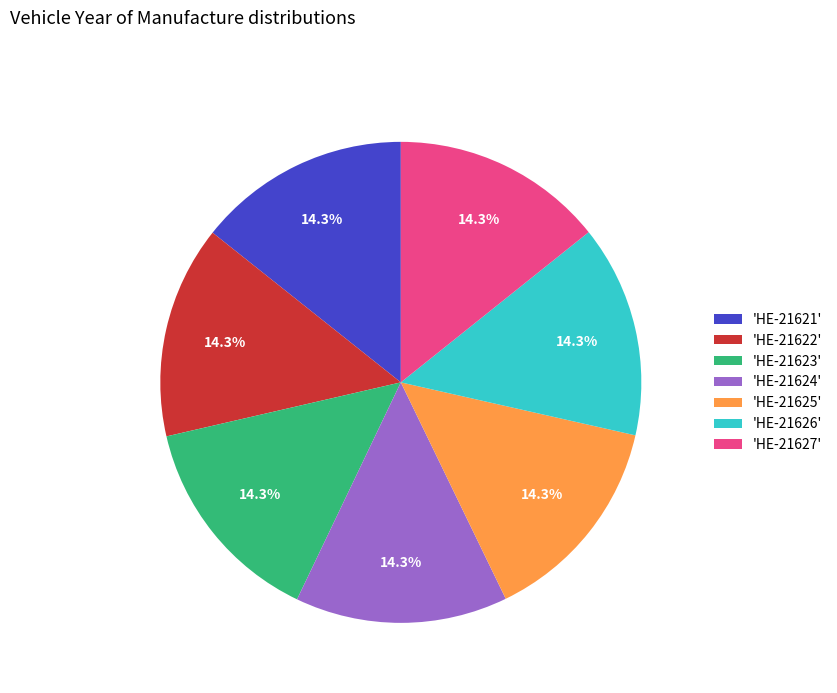

How much of the chart is everything except 'HE-21621'?

85.7%